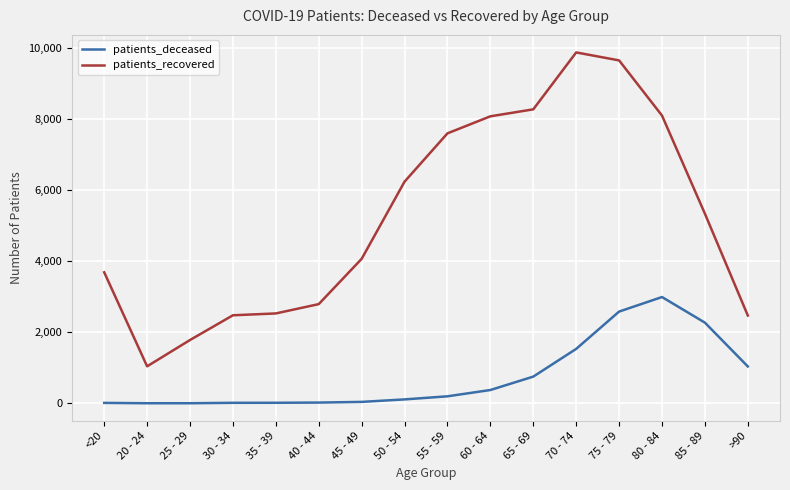

List the series in order of their peak value, highest first.

patients_recovered, patients_deceased